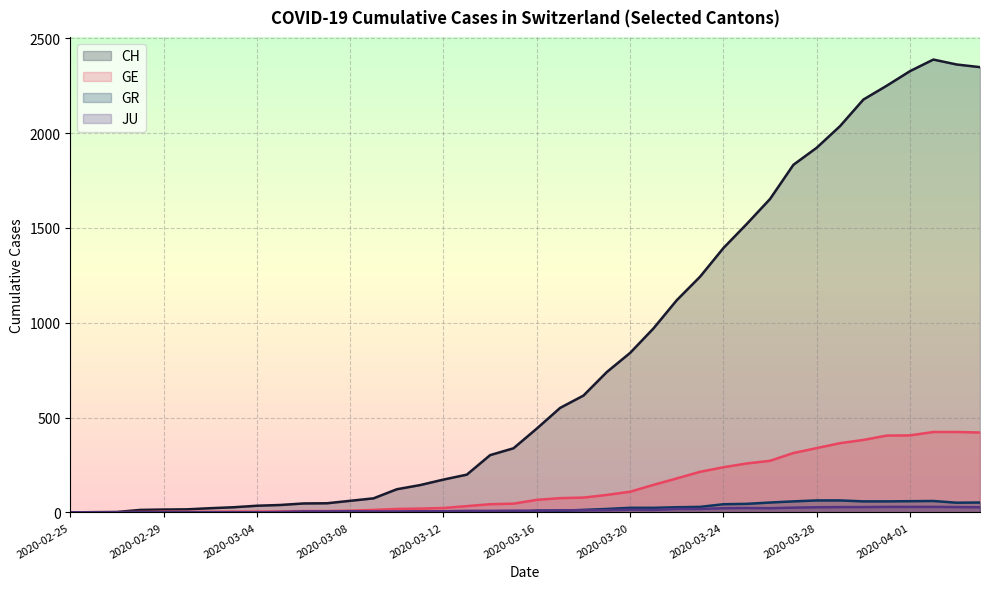

Which has a higher value, 2020-02-27 or 2020-03-15?

2020-03-15